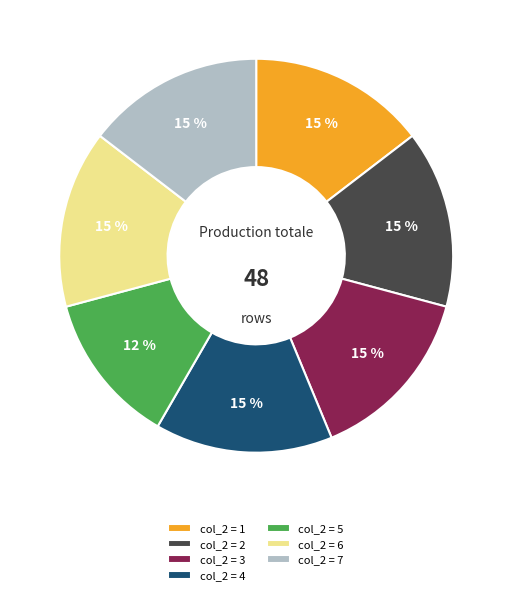

Approximately how many times larger is the value at col_2 = 5 compared to col_2 = 4?

0.9